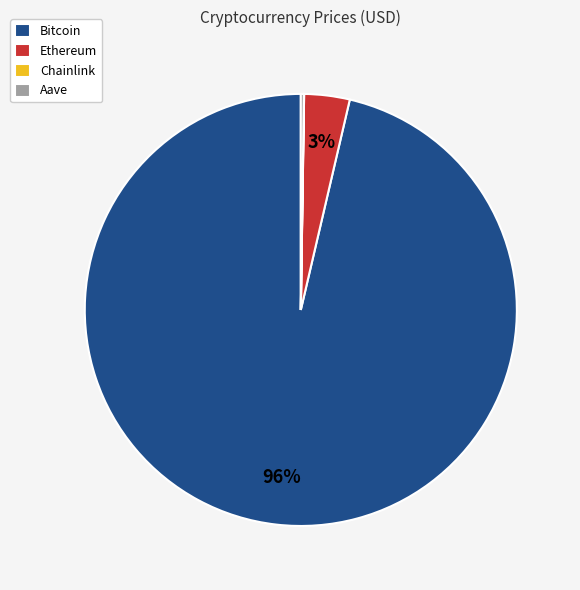

Which category has the biggest portion of the pie?

Bitcoin